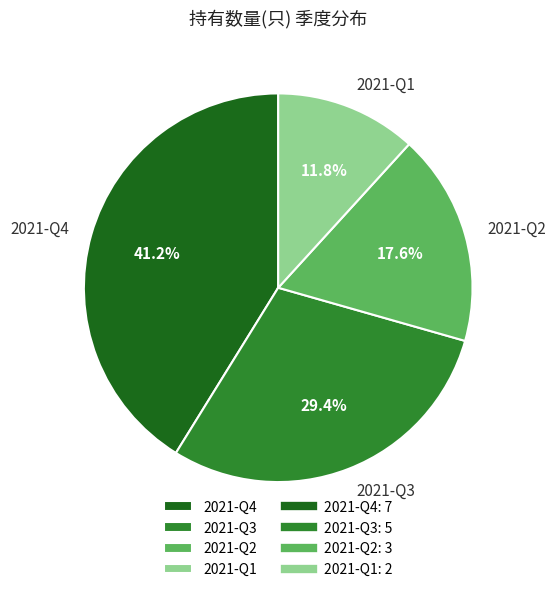

To the nearest percent, what percentage of the pie is 2021-Q3?

29%